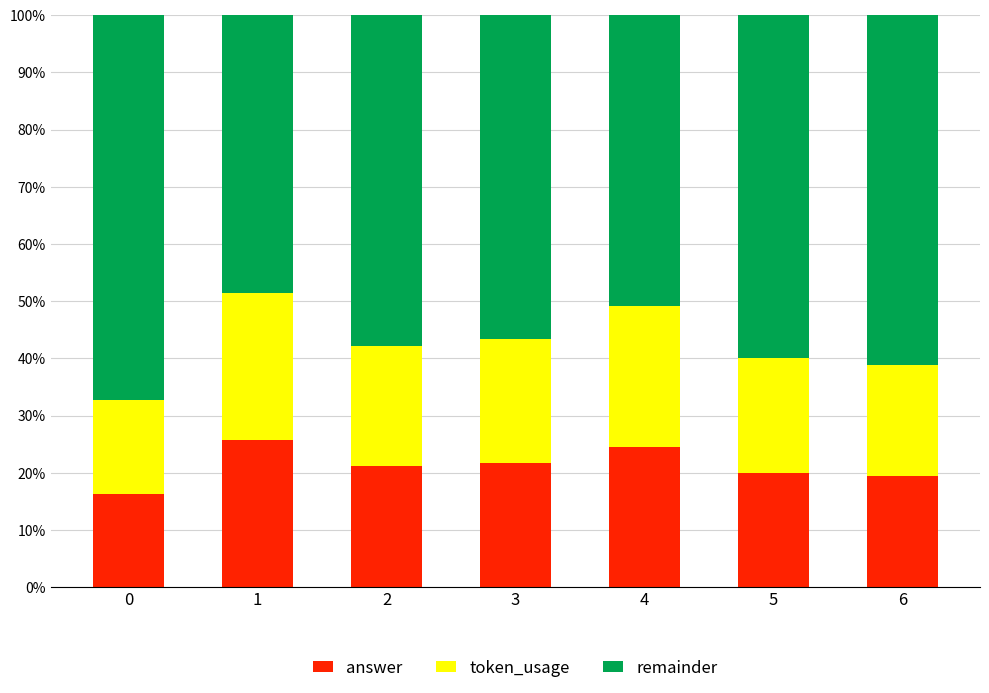

What is the average value of the answer series?

21.3